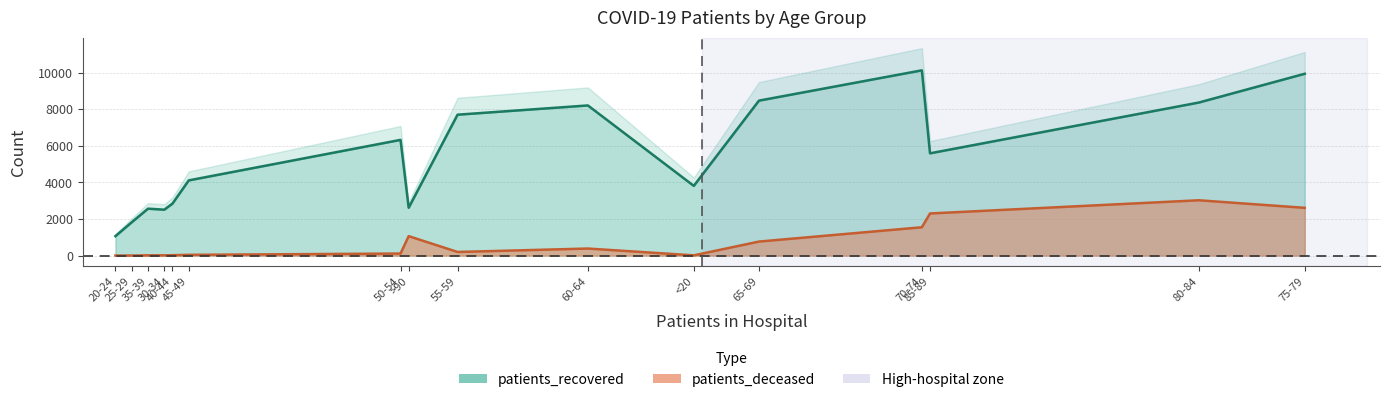

Is it true that patients_deceased equals 13 at <20?

True